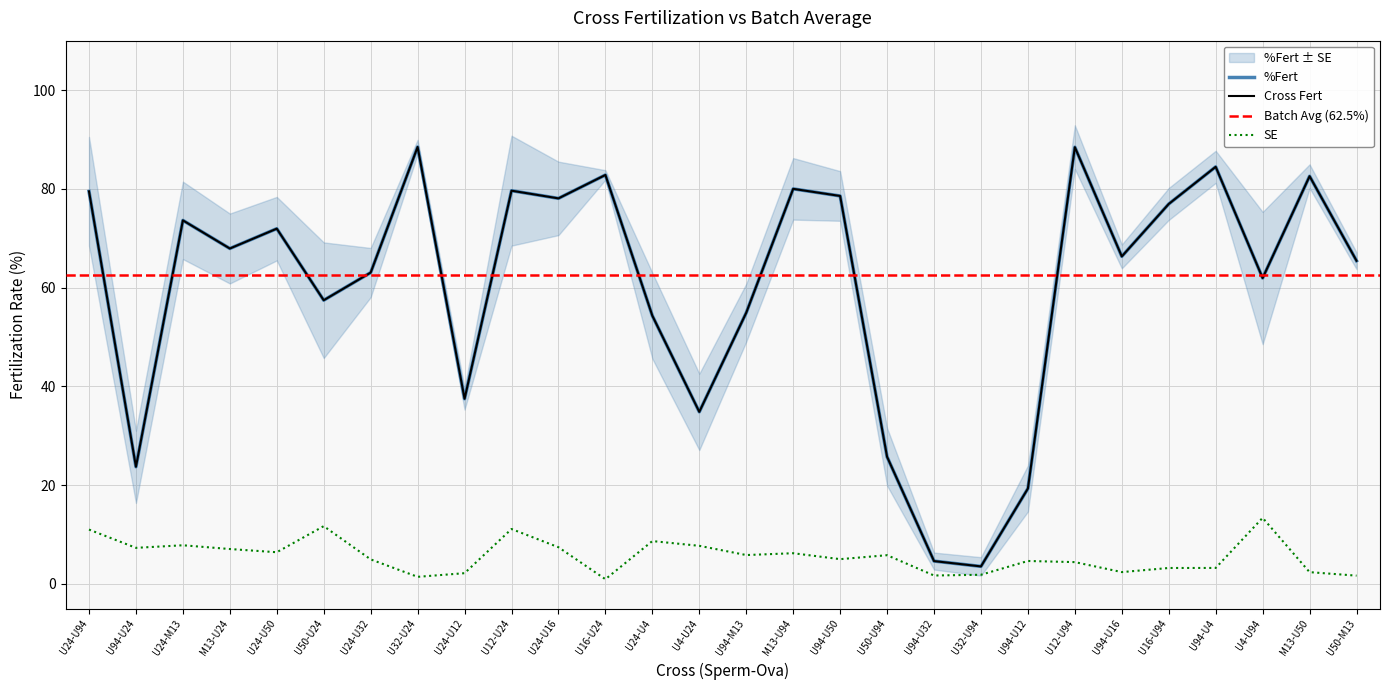

The value of SE at U16-U94 is 3.2. True or false?

True